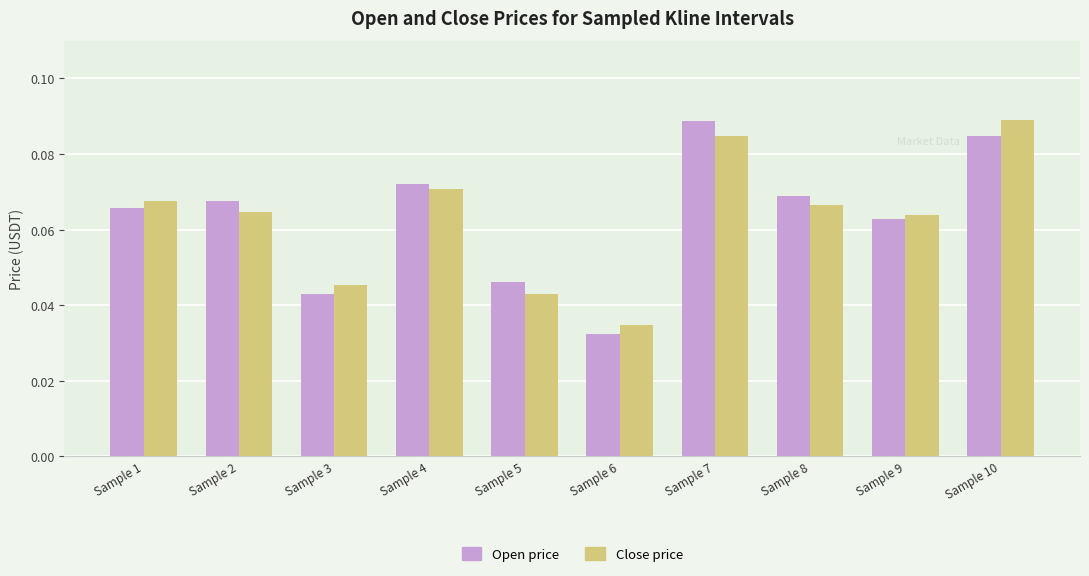

At which label does Close price reach its minimum?

Sample 6